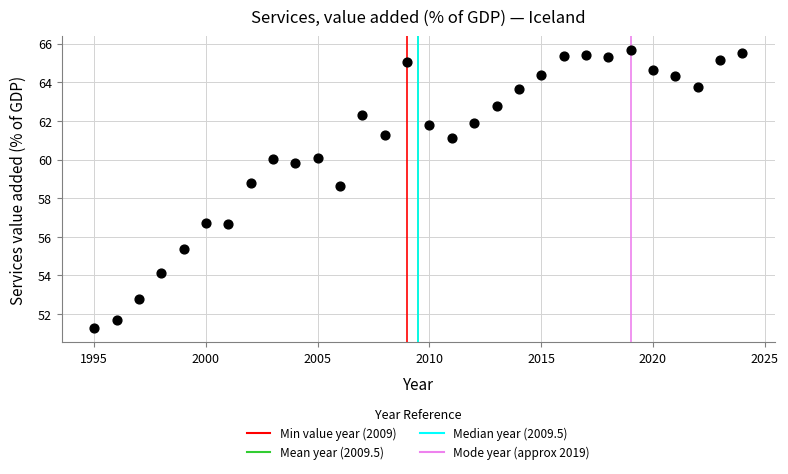

What Y value in the scatter plot is closest to 58?

58.6